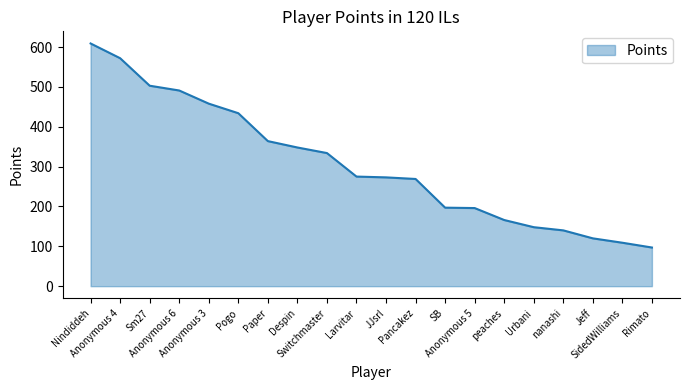

What position from the left is SB?

13